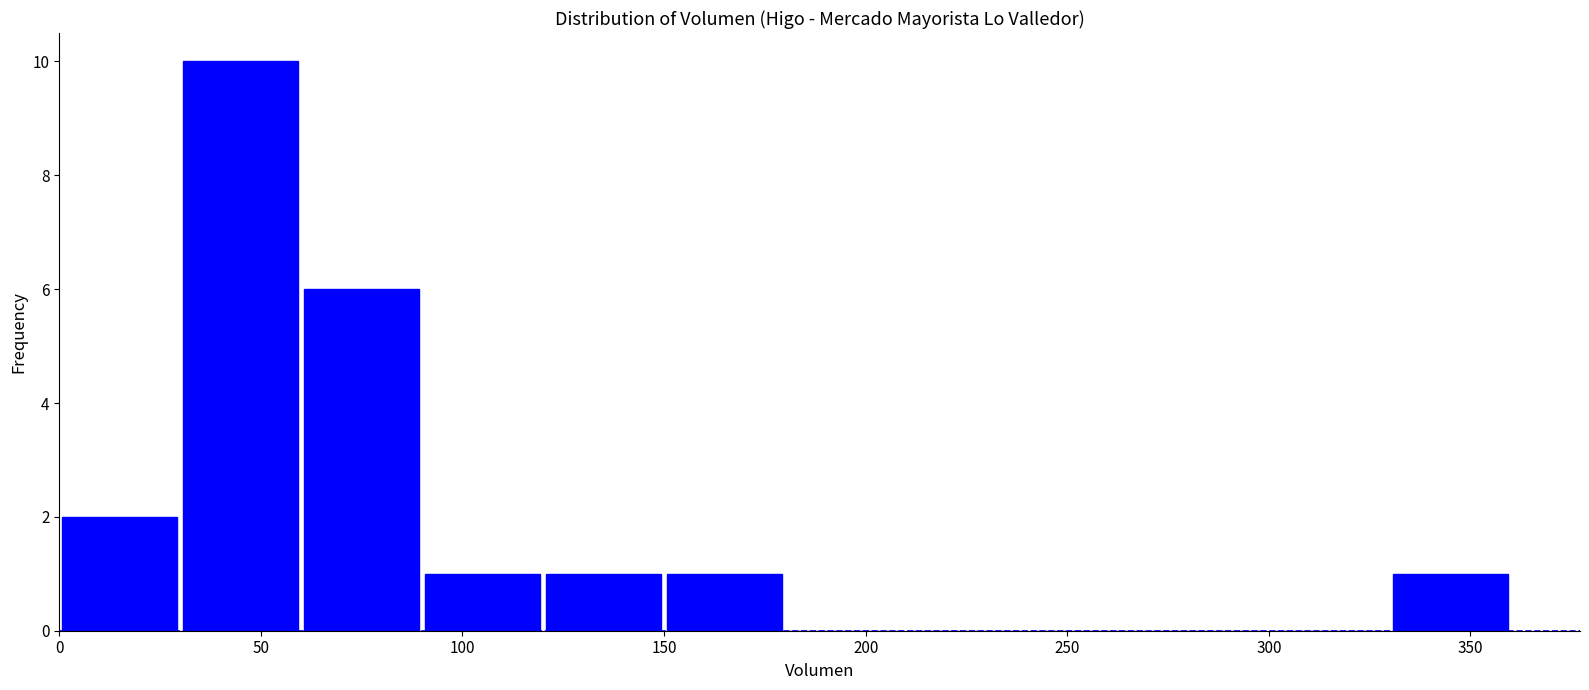

How tall is the bar that spans 330 to 360 on the x-axis? The values are not printed on the chart, so give them approximately, as read against the axis.

1